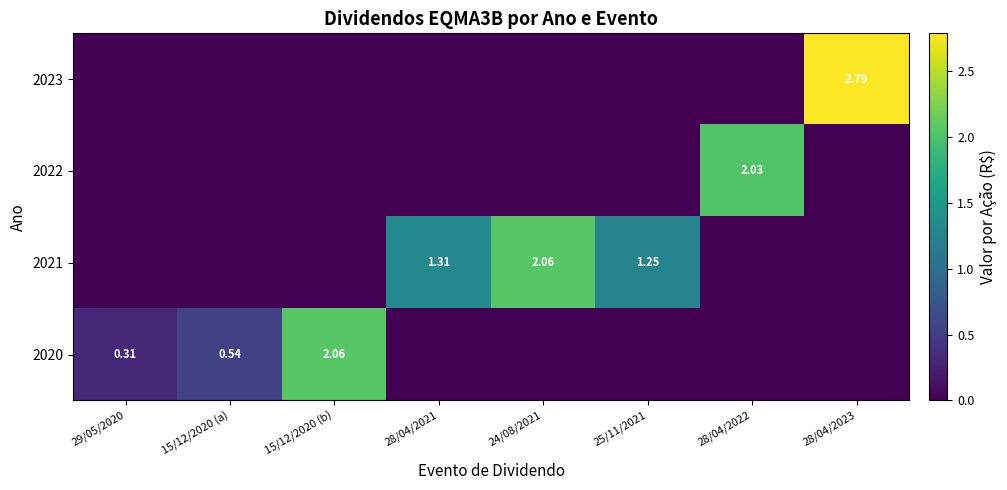

Is it true that 2022 equals 0.0 at 29/05/2020?

True